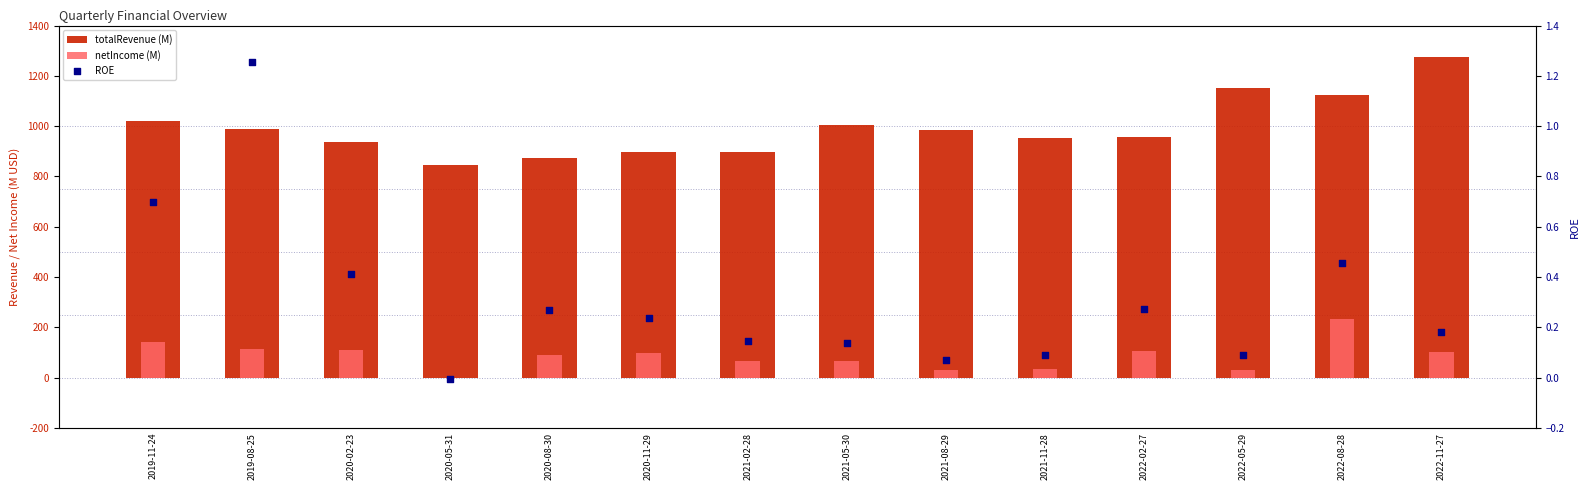

At which category is the sum across all series the highest?

2022-11-27